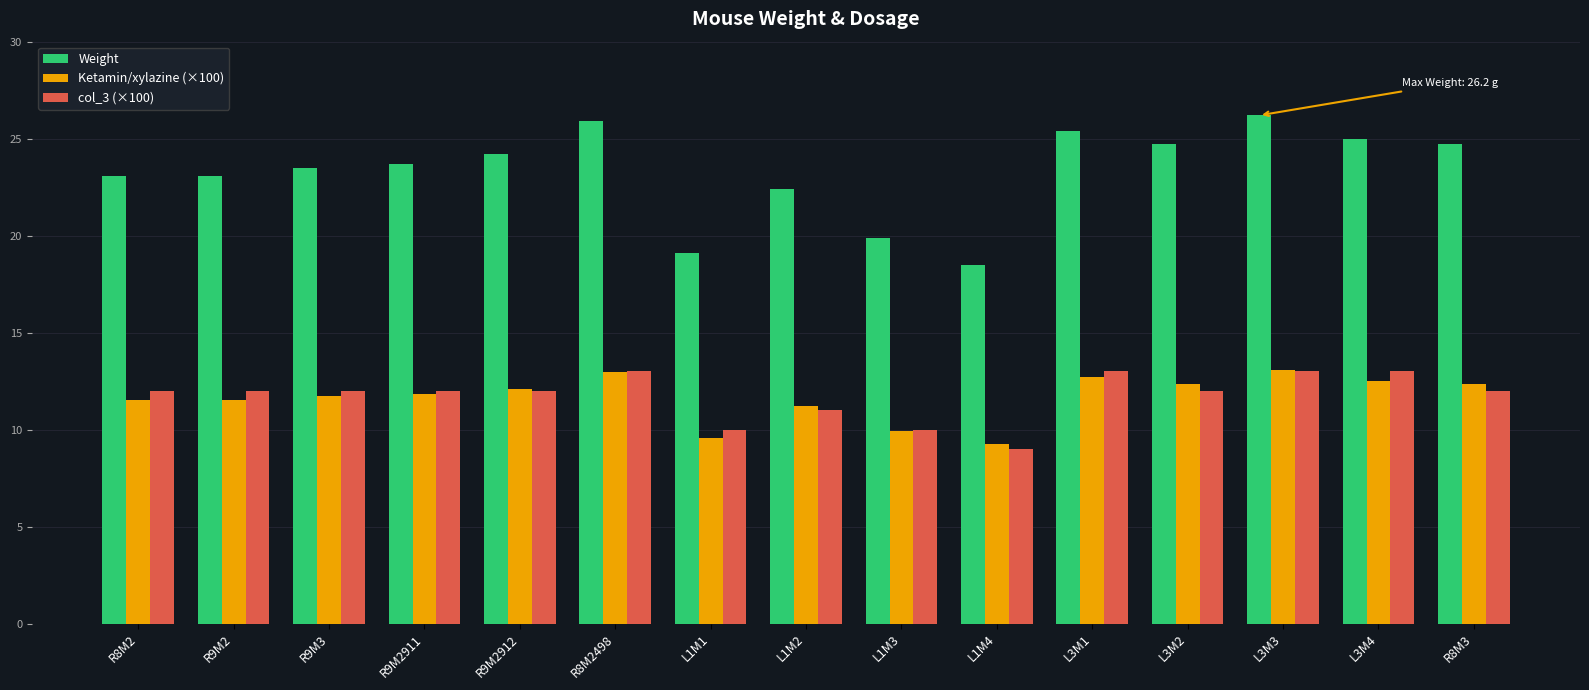

The value of Weight at L1M1 is 33.7. True or false?

False